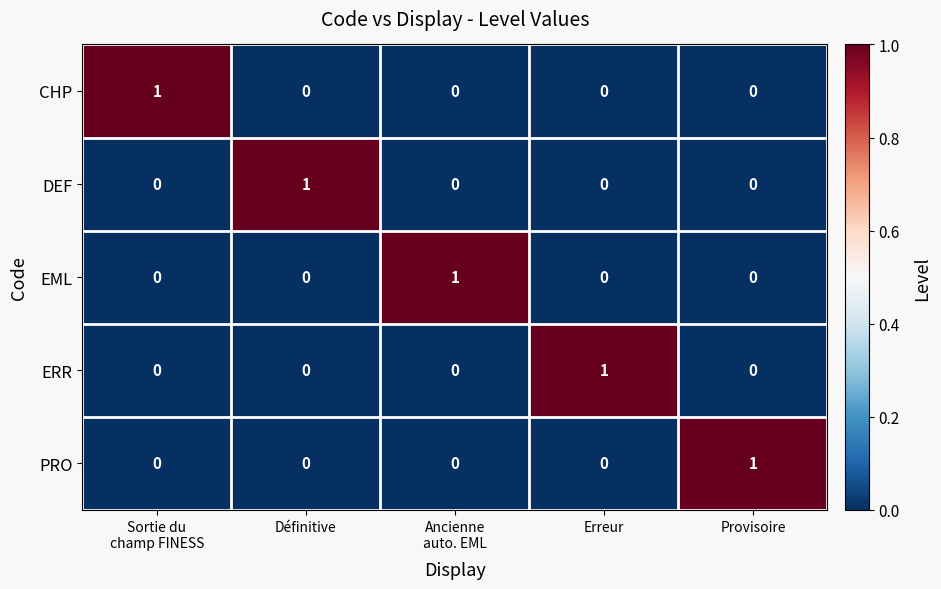

At how many categories does at least one series exceed 0?

5